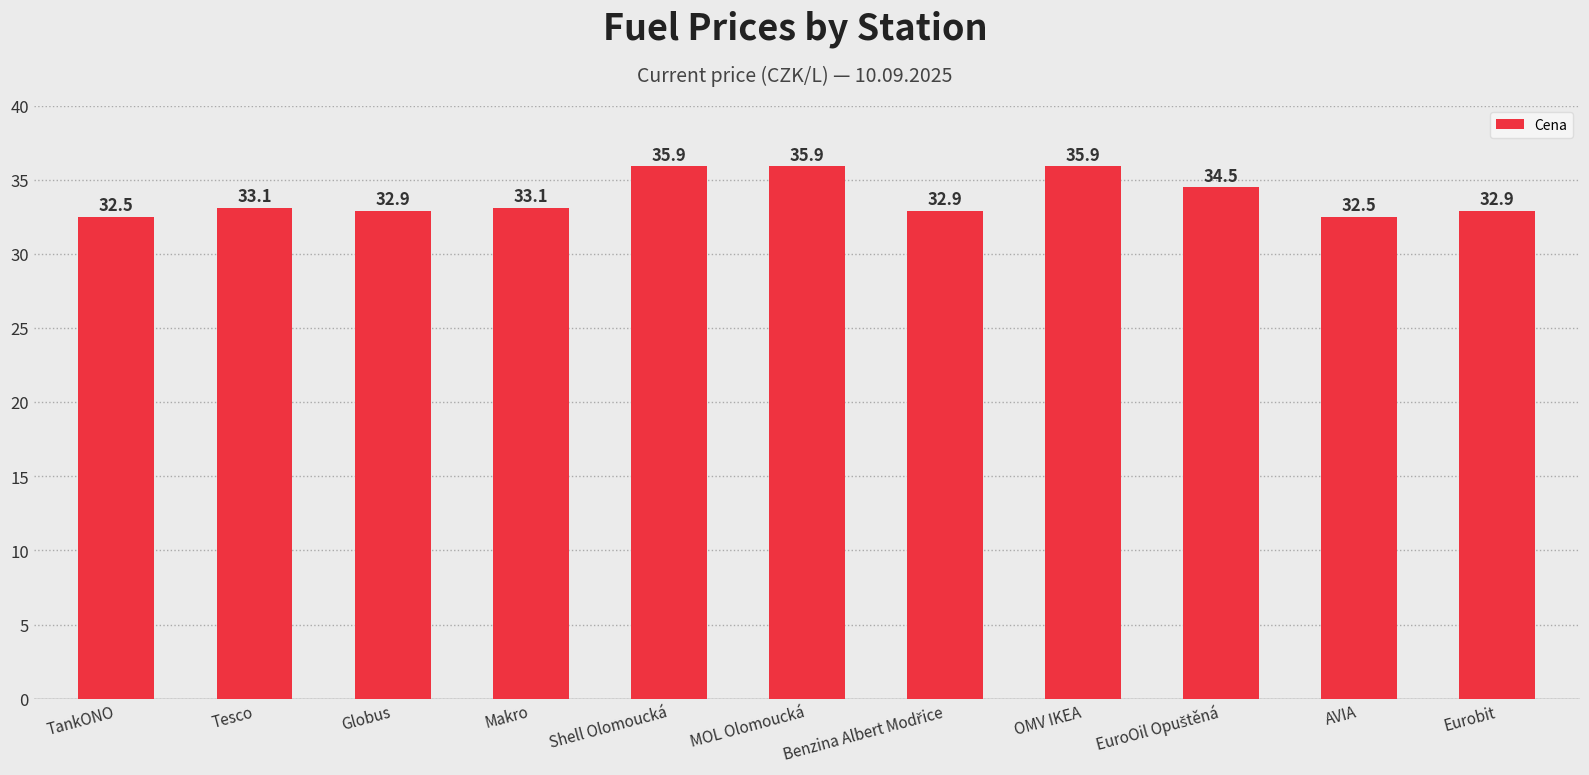

Is it true that the value at OMV IKEA is 47.6?

False